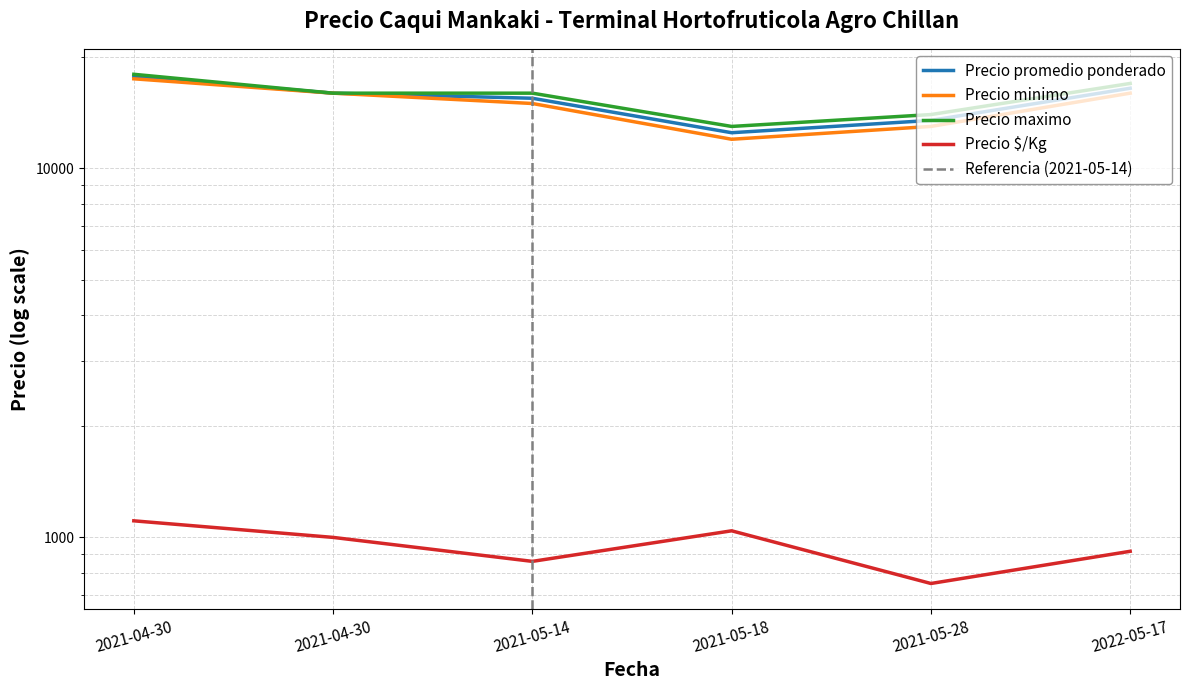

At 2021-05-18, list the series in order from largest to smallest.

Precio maximo, Precio promedio ponderado, Precio minimo, Precio $/Kg